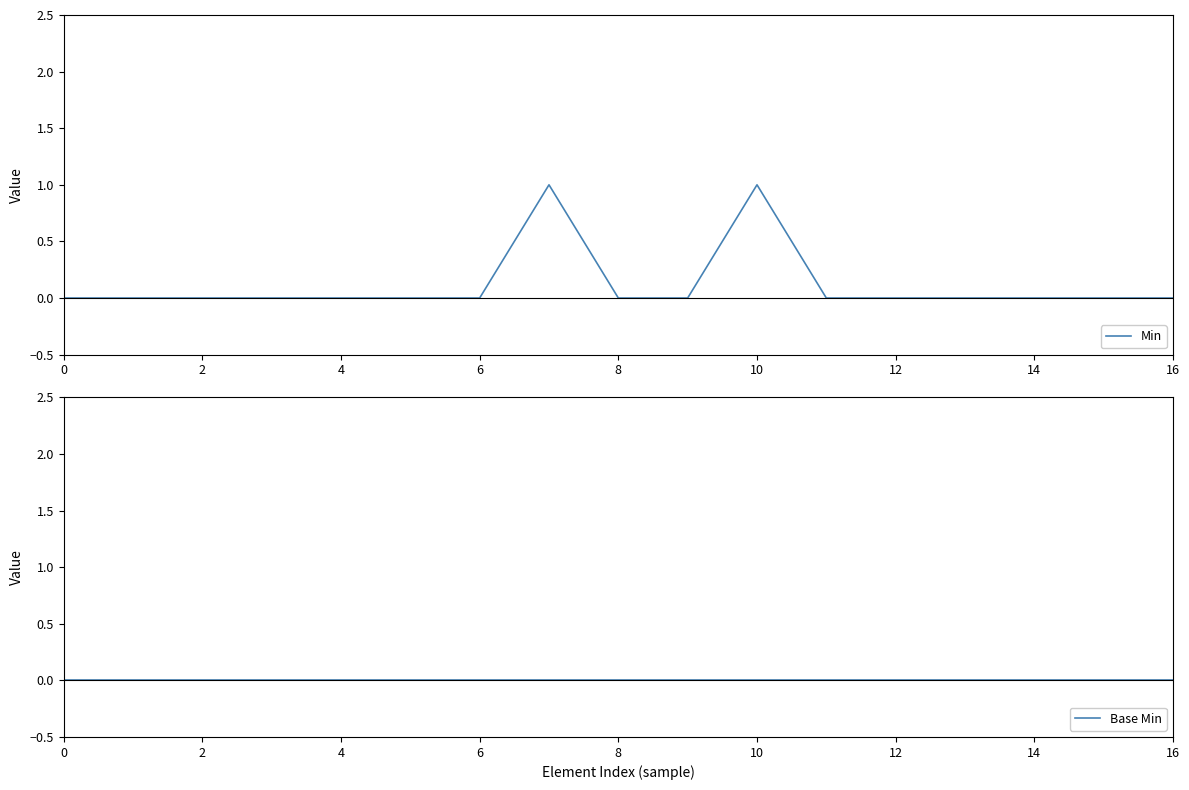

The value of Min at 2 is 0. True or false?

True